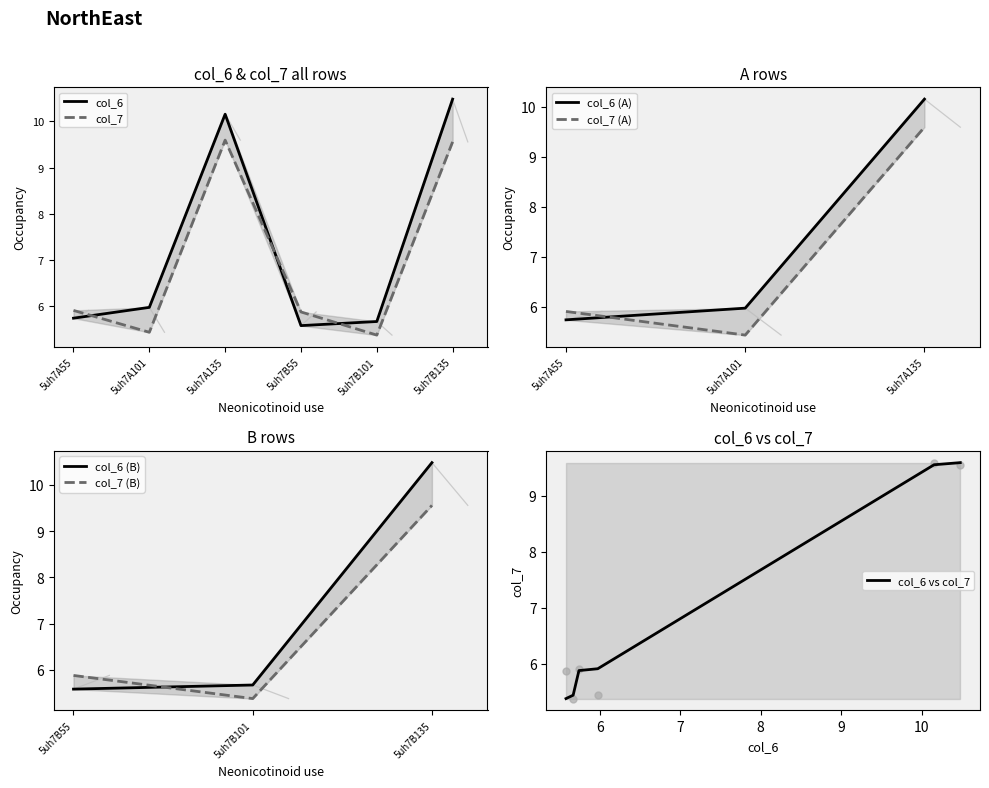

Which series has the largest total across all categories?

col_6